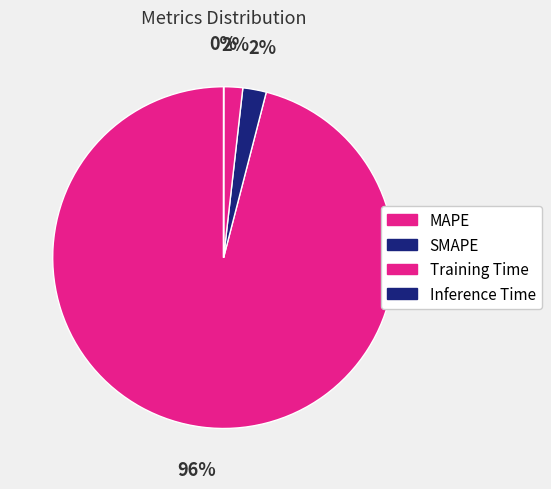

Which slice represents more than half of the pie?

MAPE